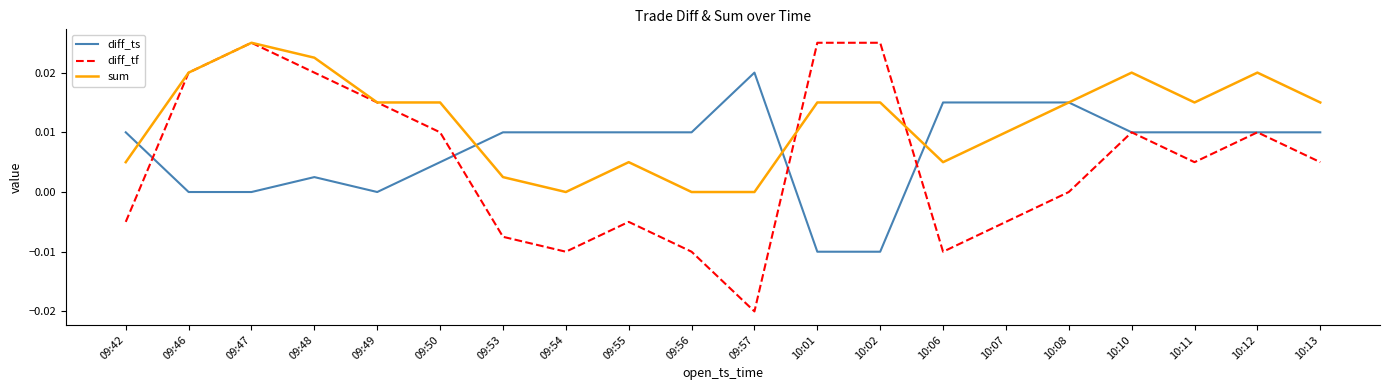

At how many categories does at least one series exceed 0?

20